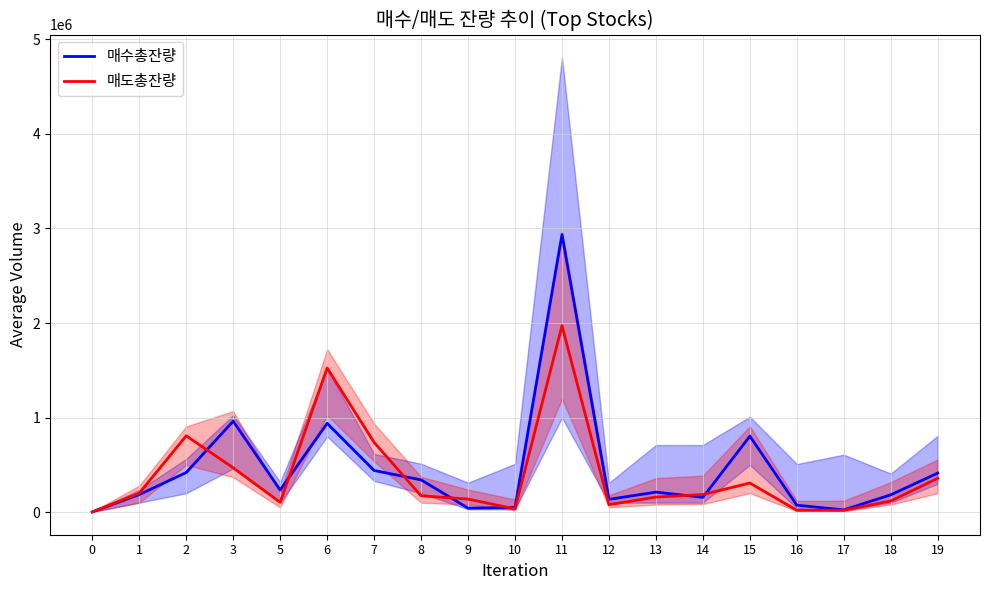

The 매도총잔량 series shows 78842 at 12. True or false?

True